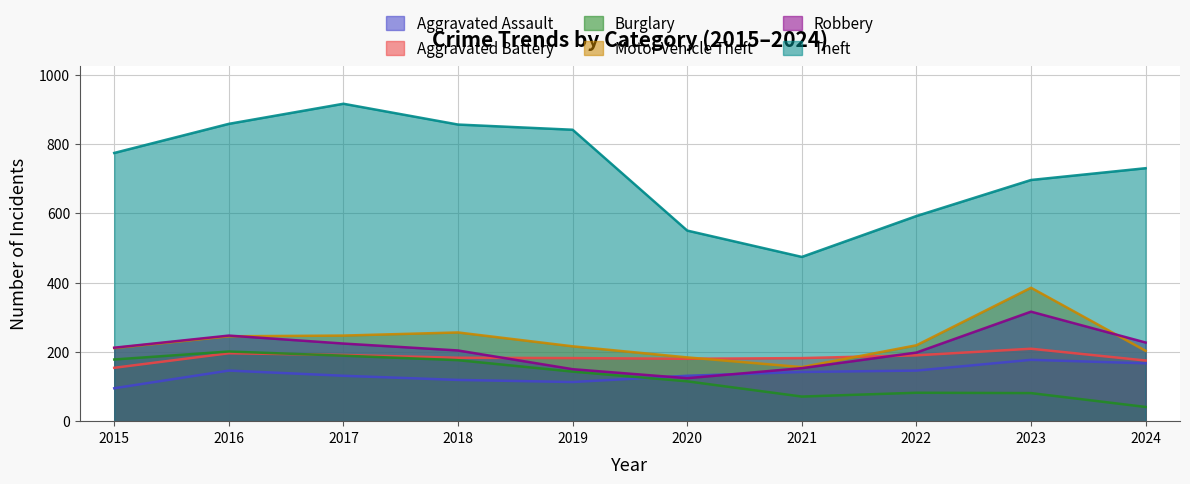

Reading left to right, list all the values displayed in this chart.

Aggravated Assault: 95	146	131	119	113	131	142	146	177	167
Aggravated Battery: 154	196	191	183	182	180	182	190	209	175
Burglary: 178	201	189	176	143	115	71	82	81	41
Motor Vehicle Theft: 211	245	247	256	216	184	156	219	385	203
Robbery: 212	247	224	204	150	124	153	198	316	227
Theft: 774	858	916	856	841	550	474	592	696	730